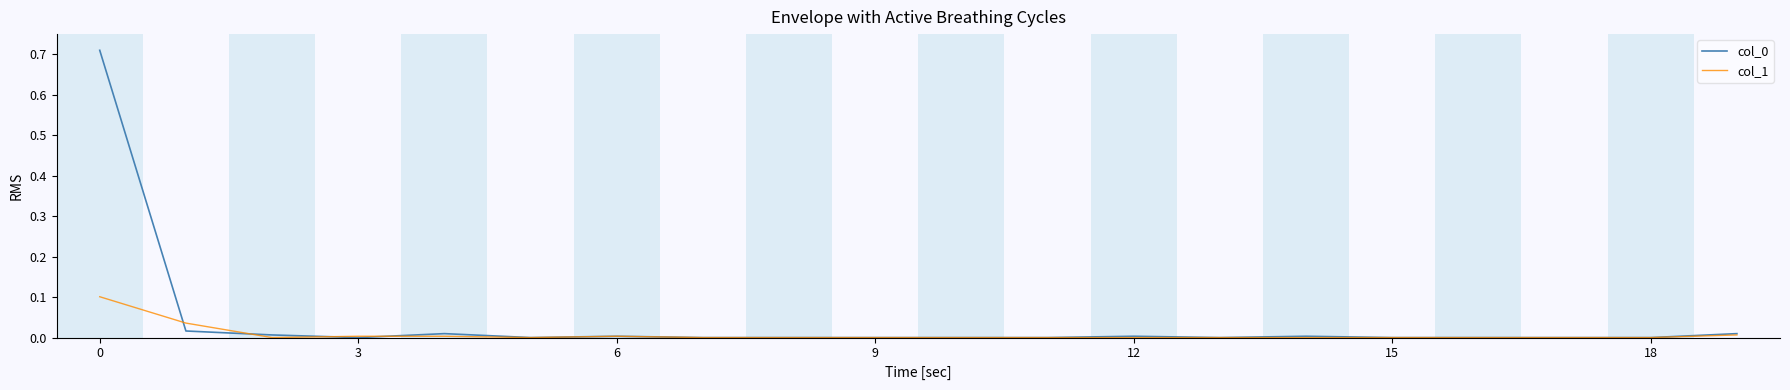

Is it true that col_1 equals 0.0 at 3?

True